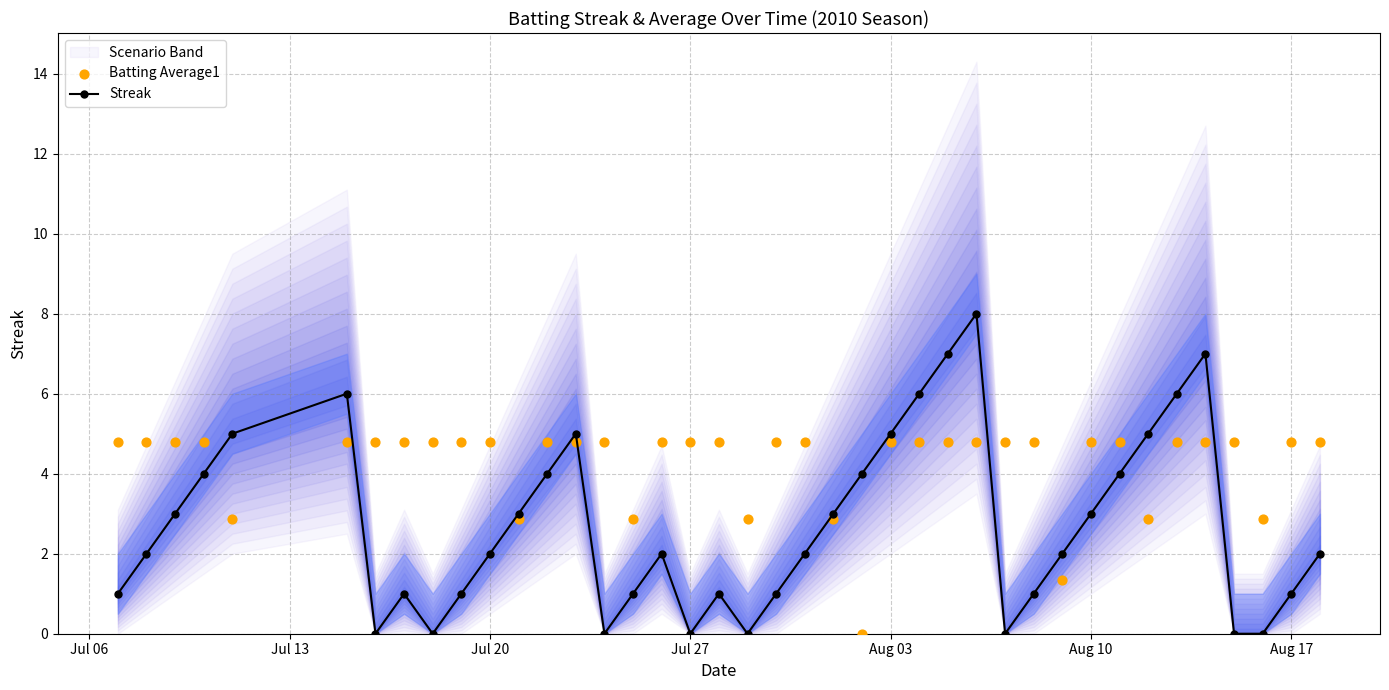

Which series reaches the minimum Y coordinate?

Streak